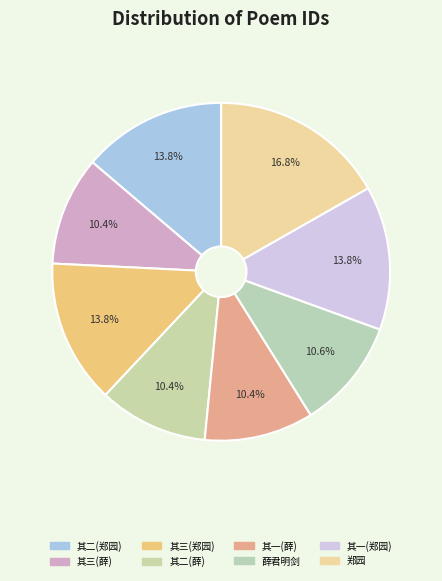

How many segments does this pie chart have?

8